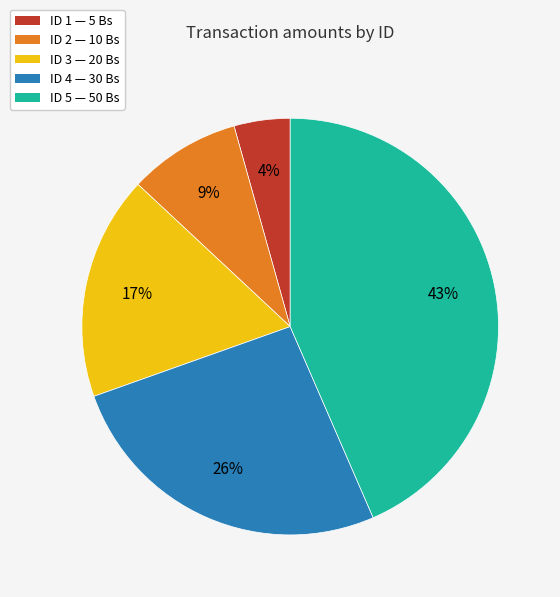

Do ID 1 — 5 Bs and ID 3 — 20 Bs together represent more than half of the pie?

No